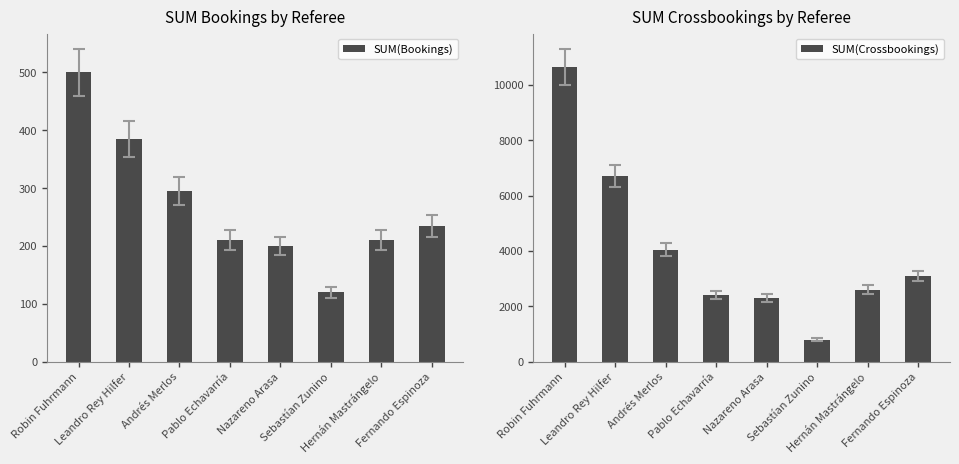

Rank the series at Robin Fuhrmann from highest to lowest value.

SUM(Crossbookings), SUM(Bookings)